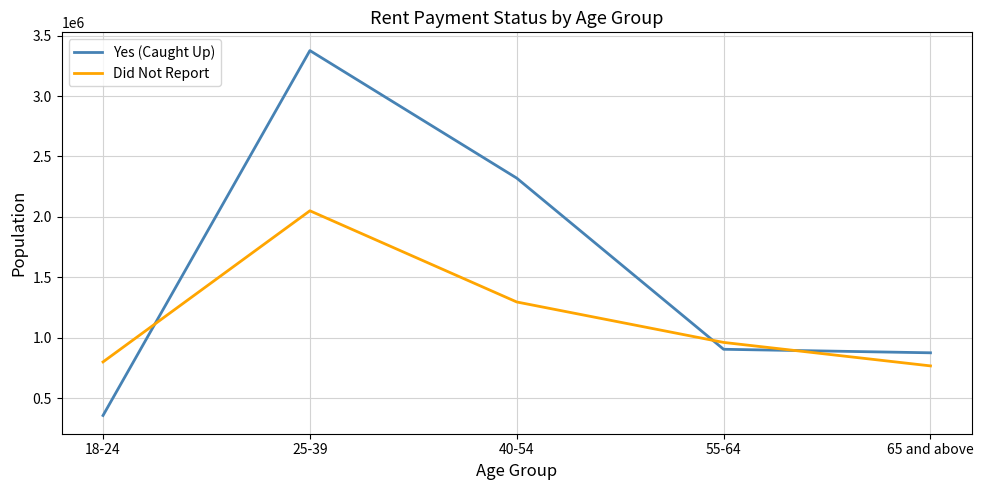

True or false: Yes (Caught Up) has more than 0 interior local peaks.

True